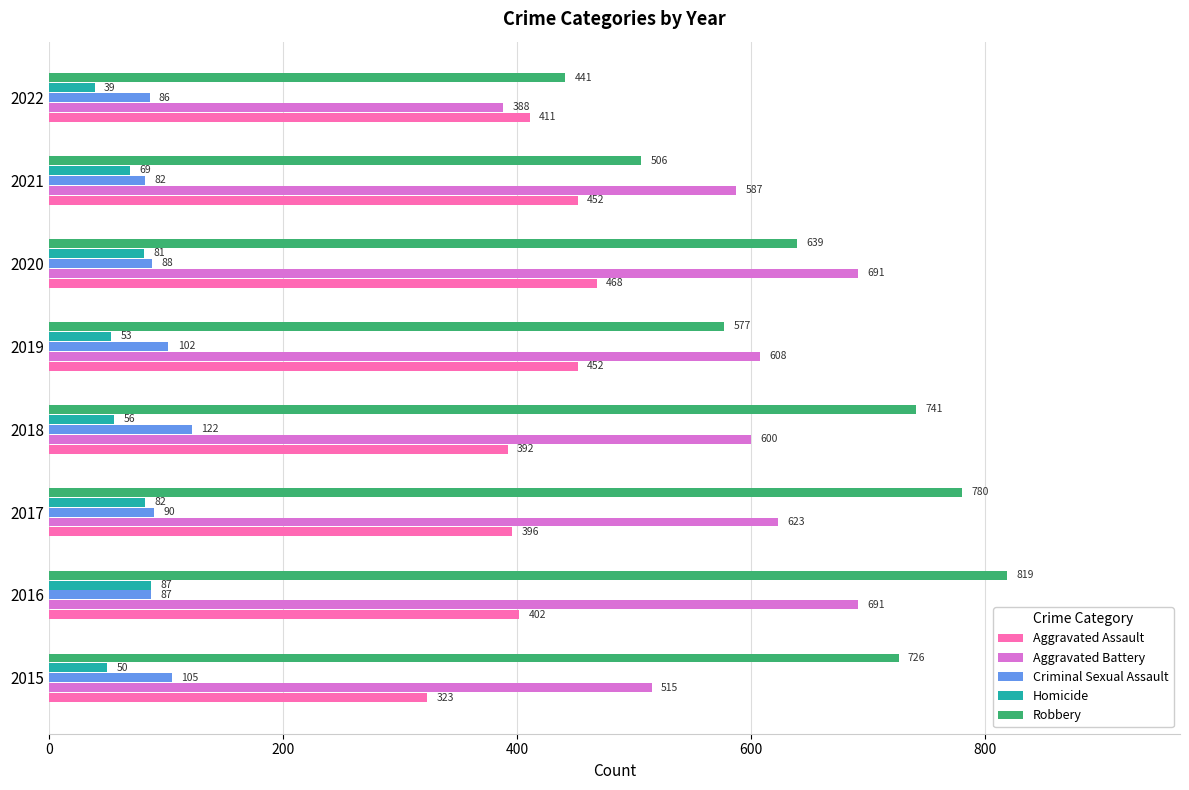

Between 2021 and 2022, which series saw the biggest shift?

Aggravated Battery